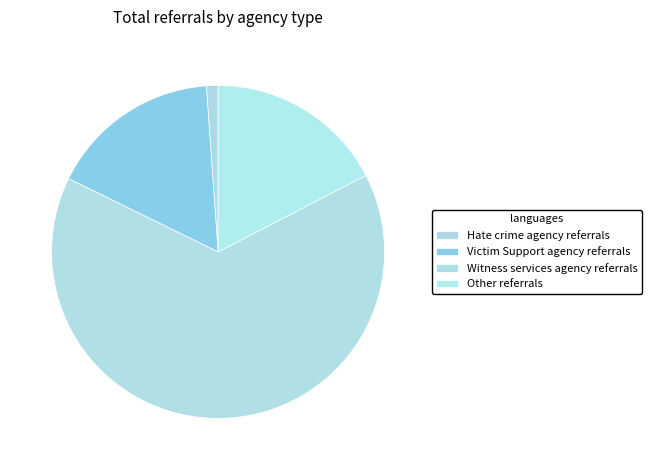

To the nearest percent, what percentage of the pie is Witness services agency referrals?

65%